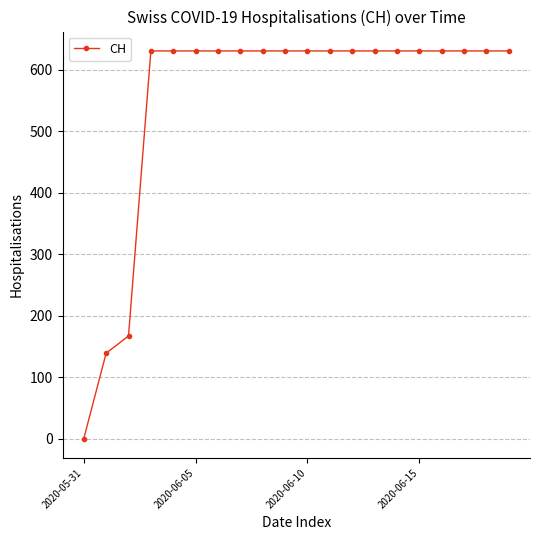

What is the value of the 11th point from the left?

631